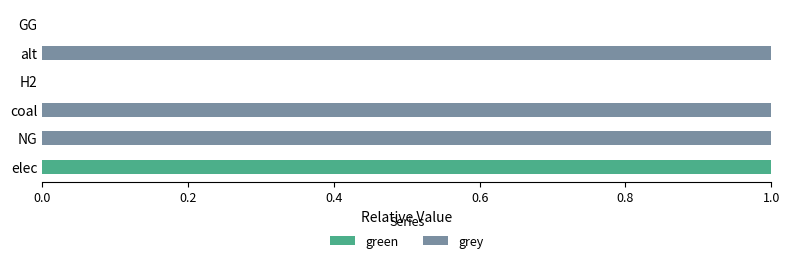

What are all the series names shown in the legend?

green, grey